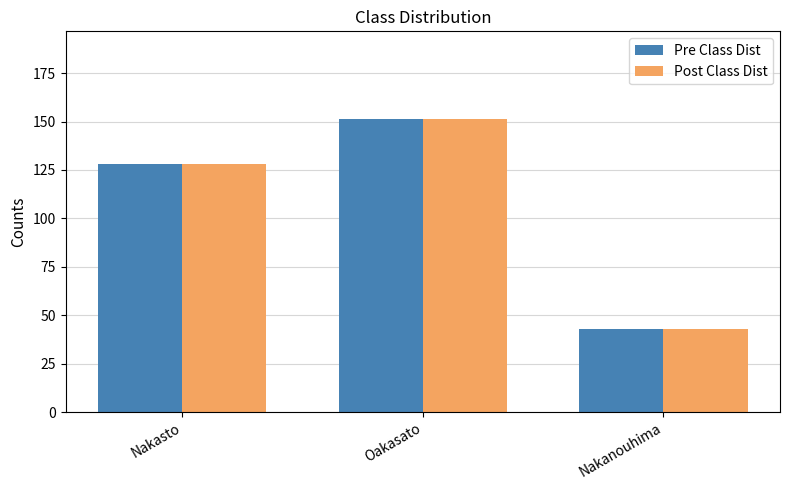

Where is Post Class Dist nearest to the value 97?

Nakasto